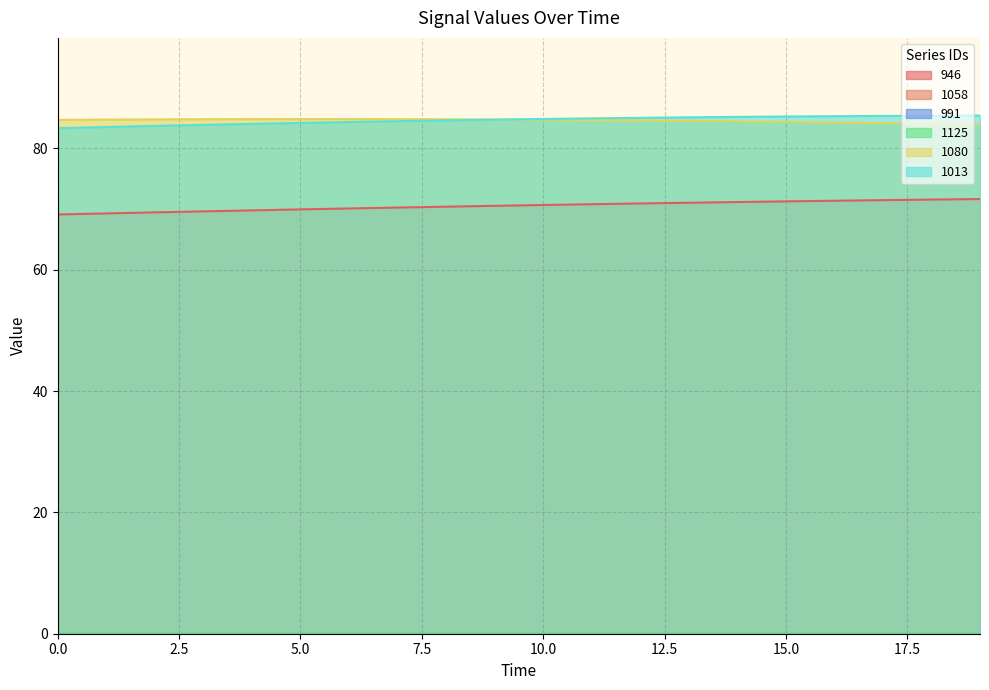

What is the value of the 1013 point at the 12th from the left?

85.0